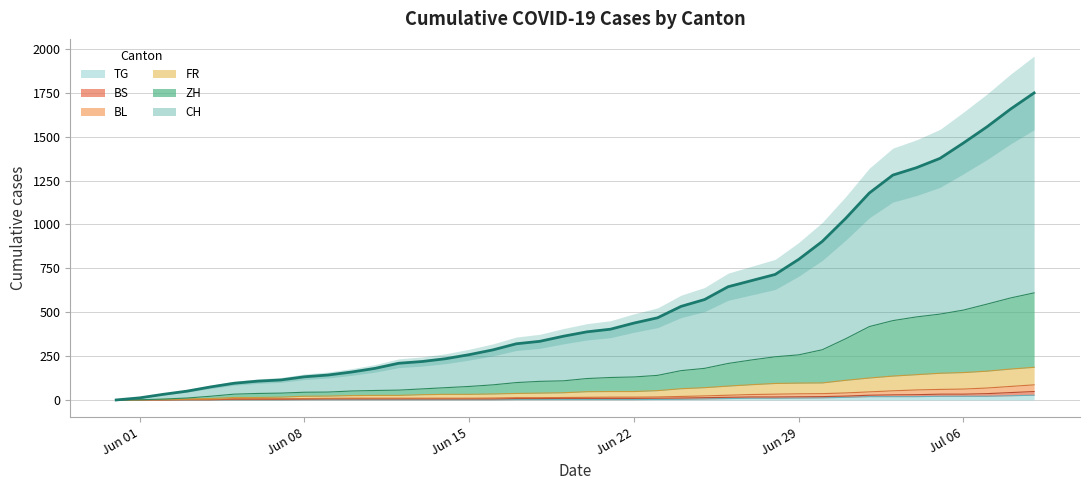

Does the chart display data point markers on the line(s)?

No